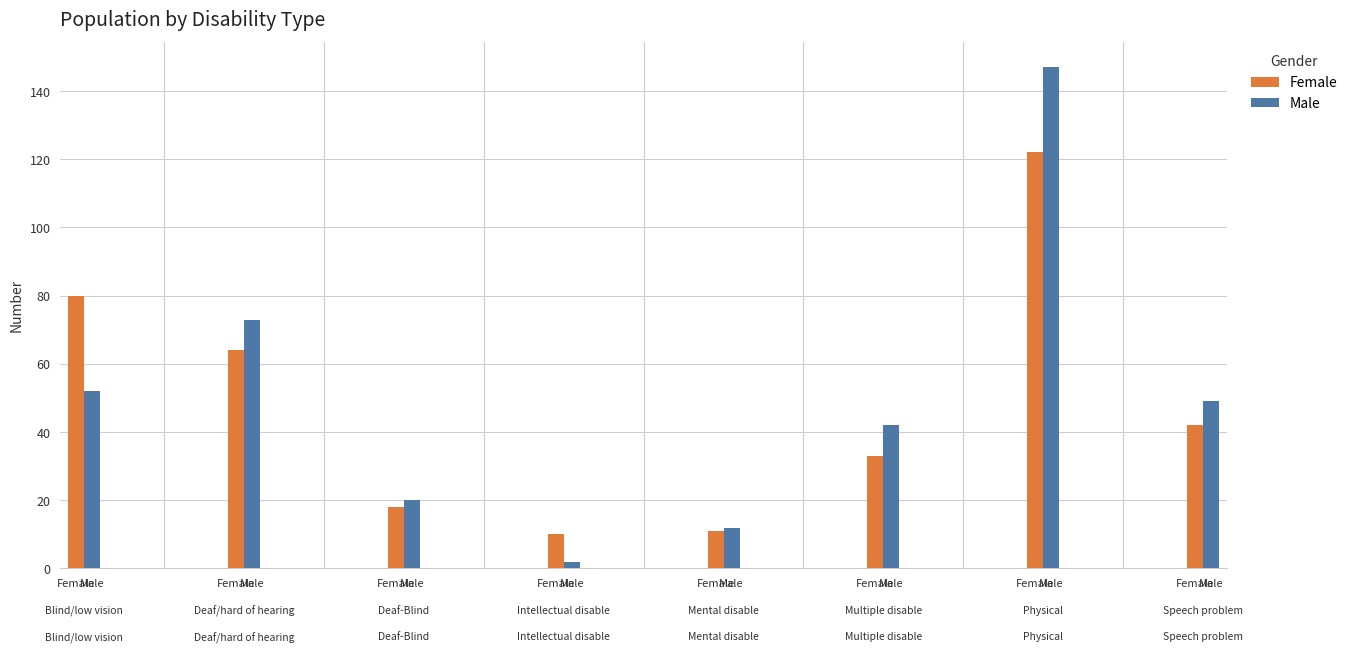

What is the total value across all series at Female?

132